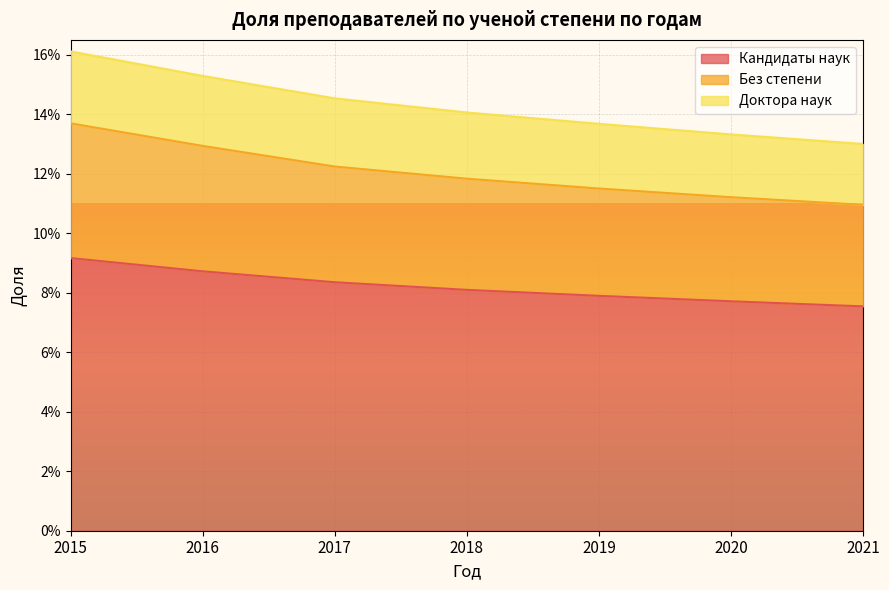

Which has a higher value, 2019 or 2021?

2019